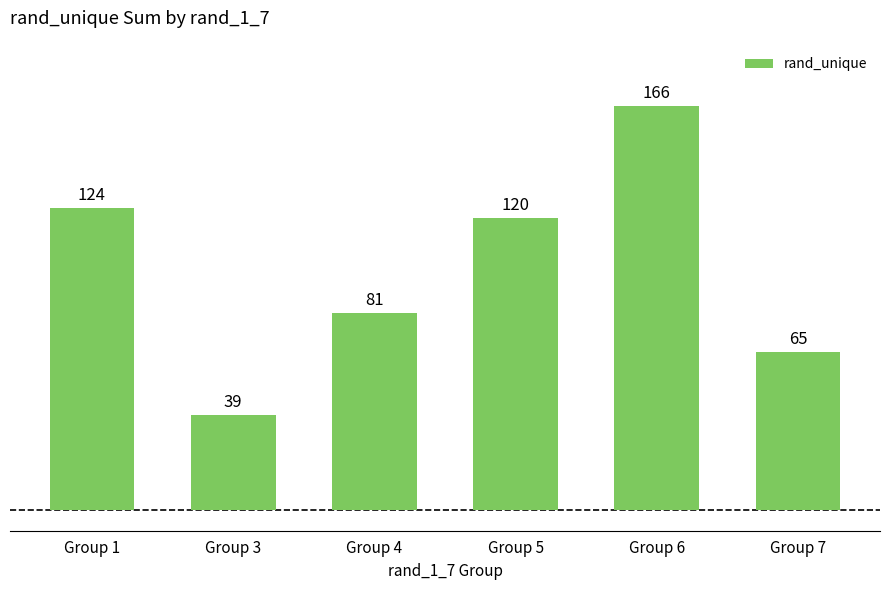

What is the ratio of the value at Group 3 to the value at Group 7?

0.6